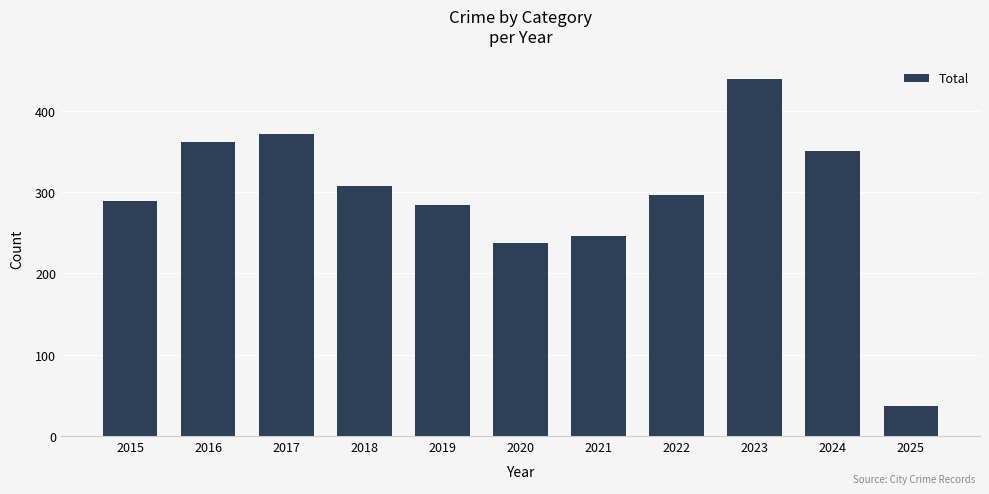

What is the ratio of the value at 2019 to the value at 2017?

0.8